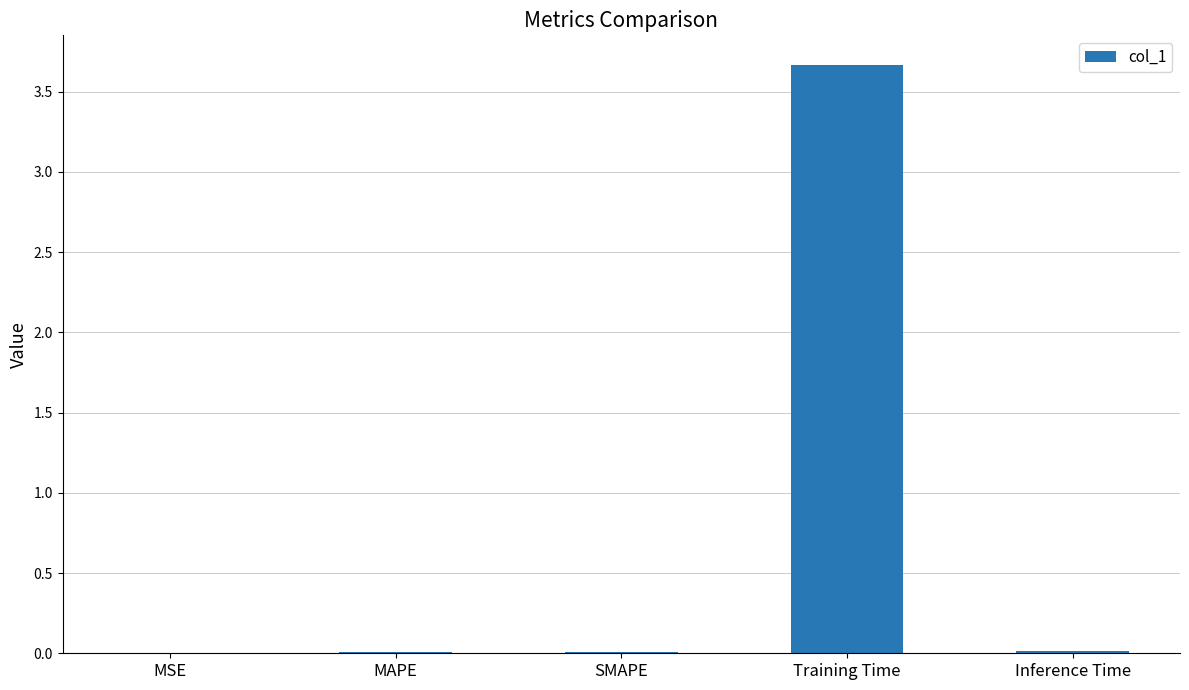

How many categories are shown in the chart?

5